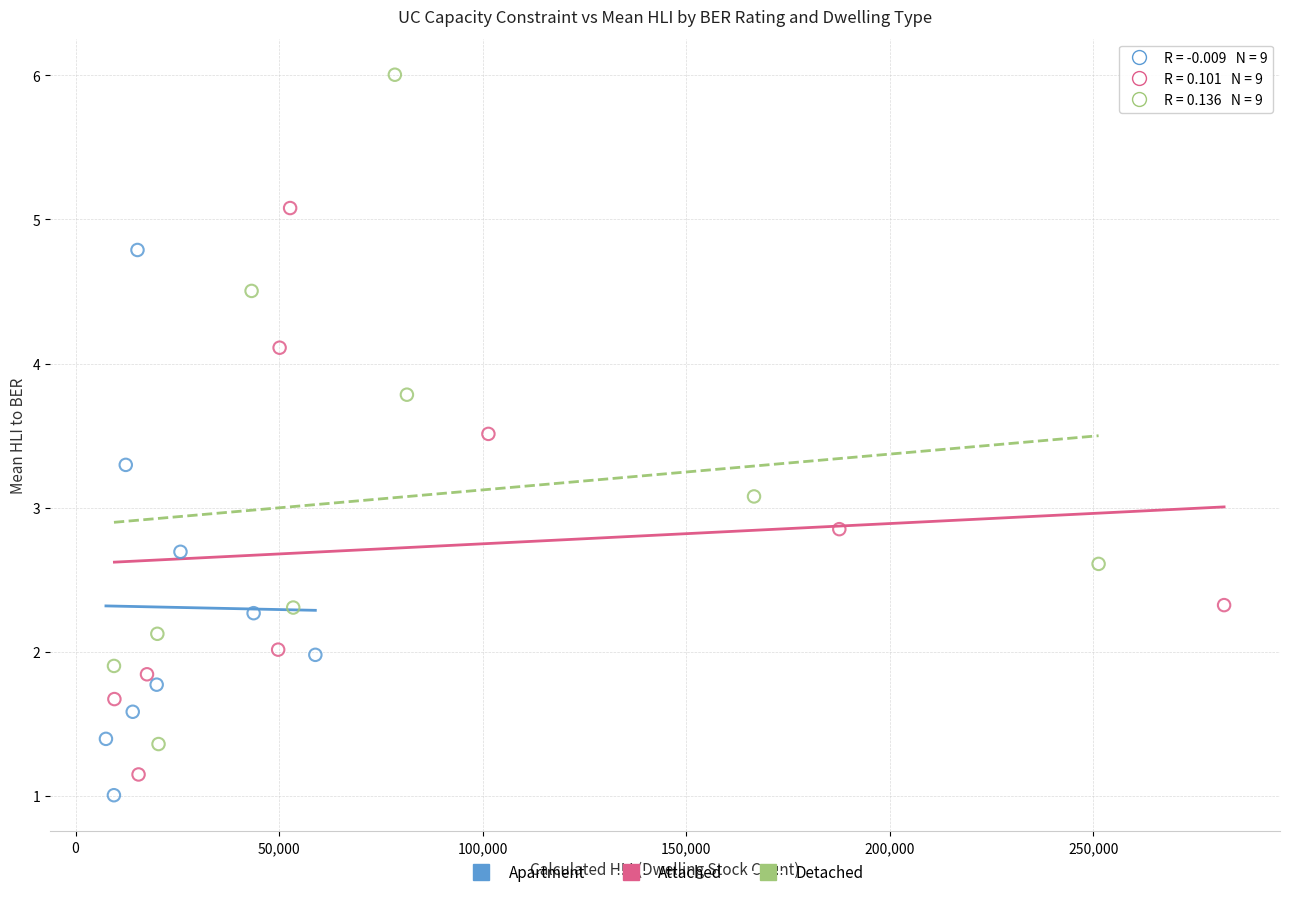

Which series contains the highest Y value?

Detached